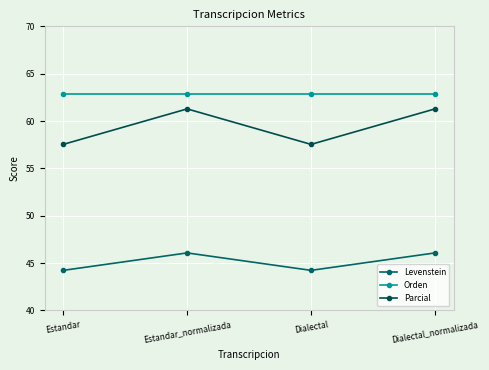

The value of Orden at Dialectal_normalizada is 86.7. True or false?

False